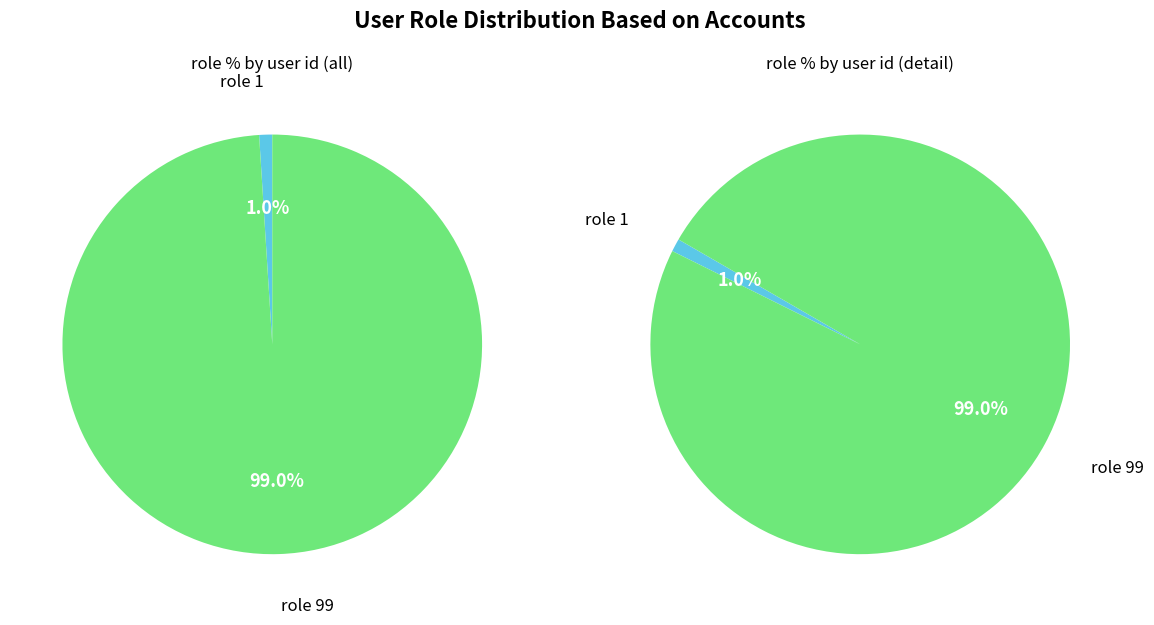

True or false: role 1 accounts for 11% of the total.

False